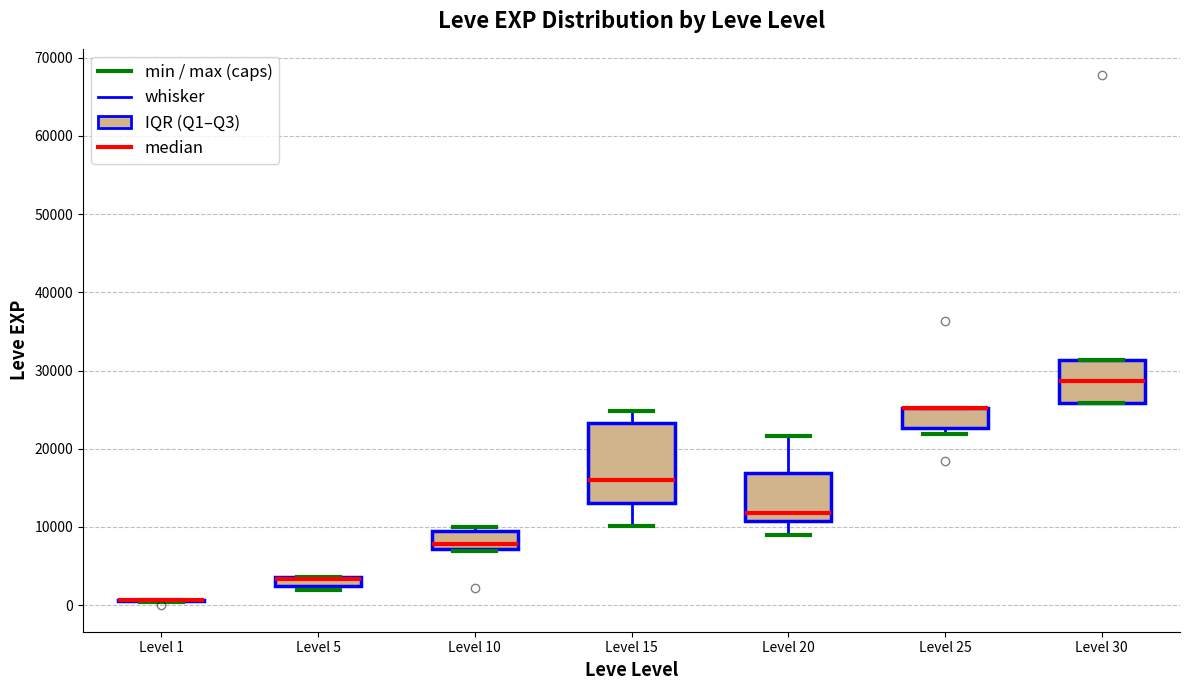

Which box is the tallest, from its lower edge to its upper edge?

Level 15